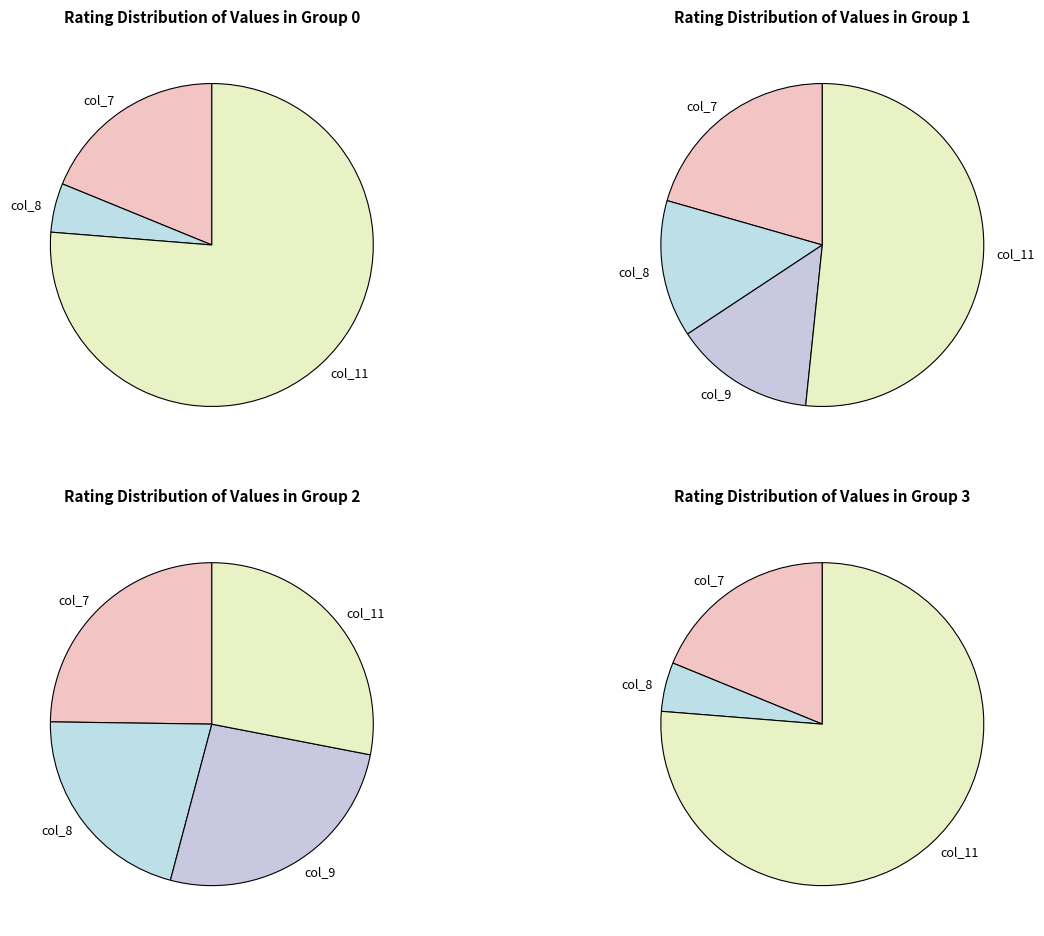

Is it true that col_0=0.0 is 0% of the pie?

True